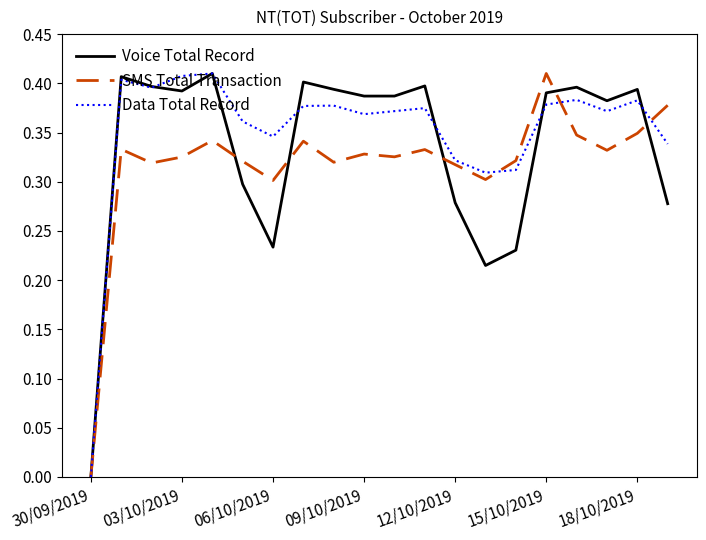

How many positive values does the Voice Total Record series have?

19